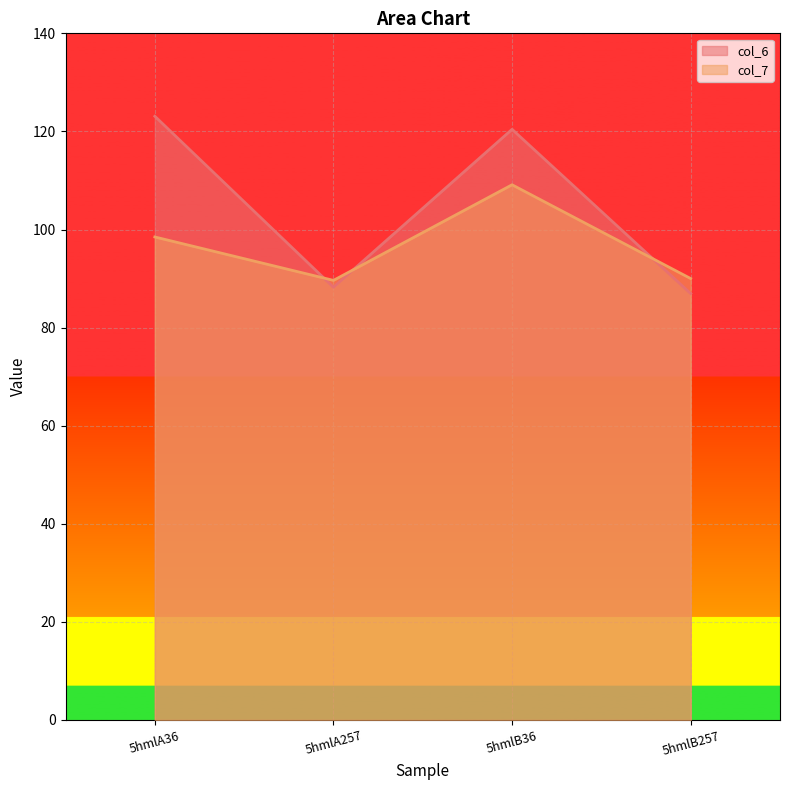

What is the maximum value shown in the chart?

123.1